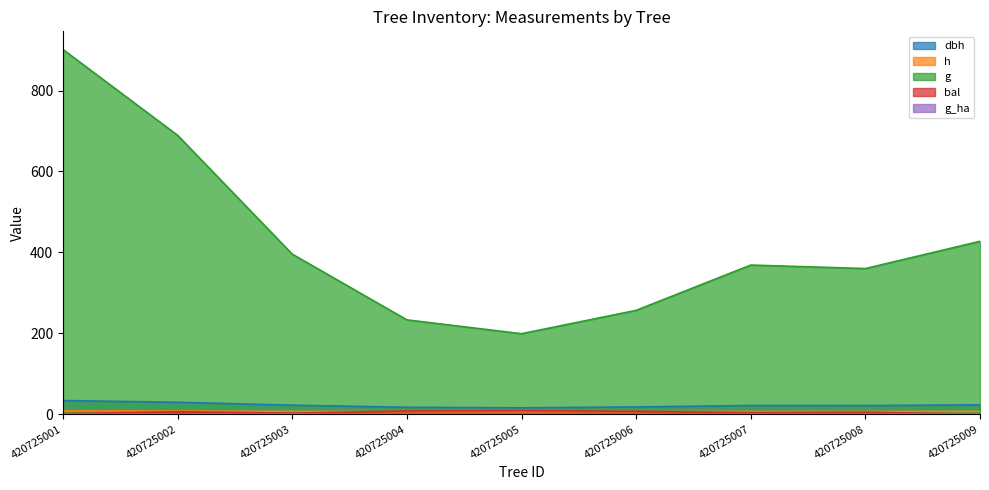

At which category does the chart reach its minimum across all series?

420725009